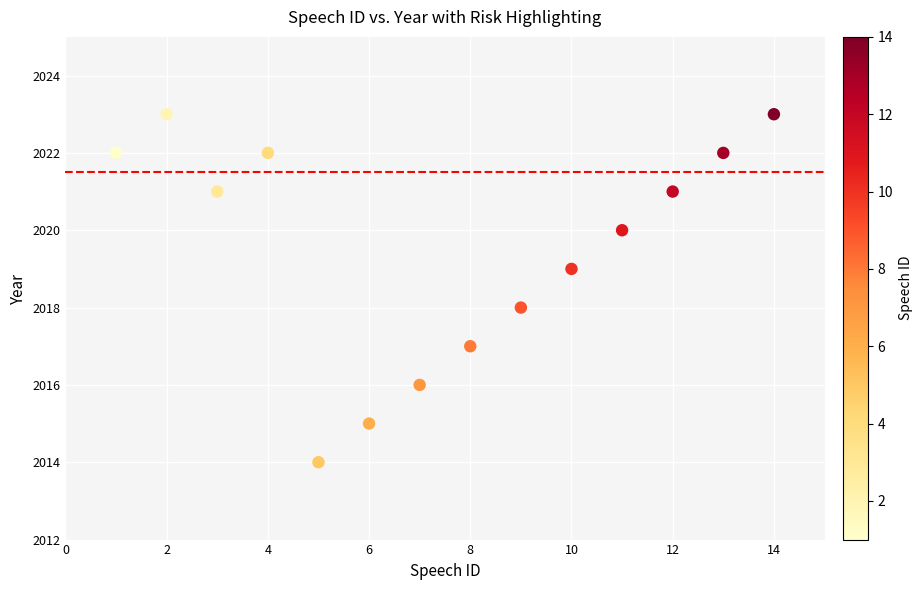

What is the range of X values (max minus min)?

13